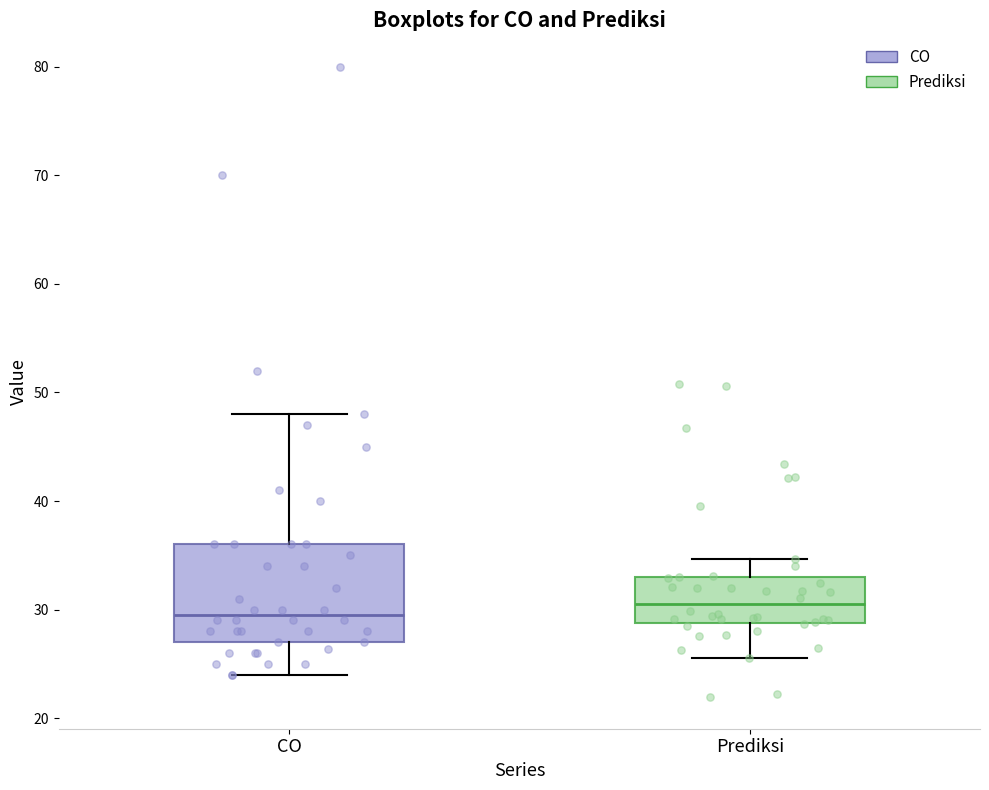

Reading left to right, transcribe this box plot: for each box, give where its median line is, the range the box spans, and where its two whiskers end, as read against the y-axis. The values are not printed on the chart, so give them approximately, as read against the axis.

CO: median 30, box 27 to 36, whiskers 24 to 48
Prediksi: median 30, box 29 to 33, whiskers 26 to 35